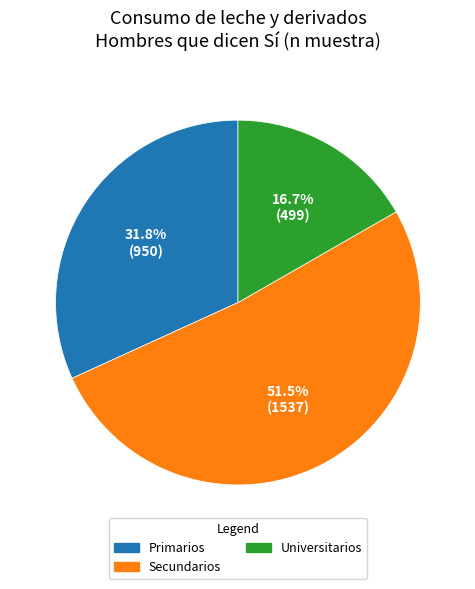

True or false: Secundarios accounts for 60% of the total.

False